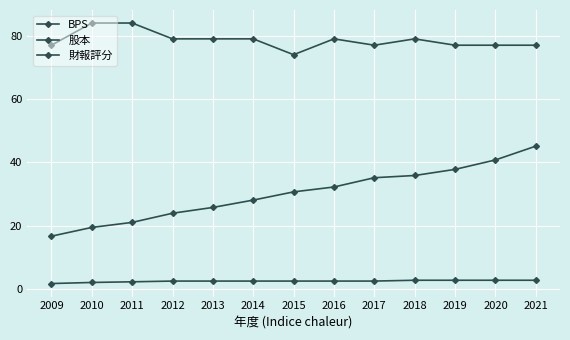

Is it true that 股本 equals 0.8 at 2013?

False